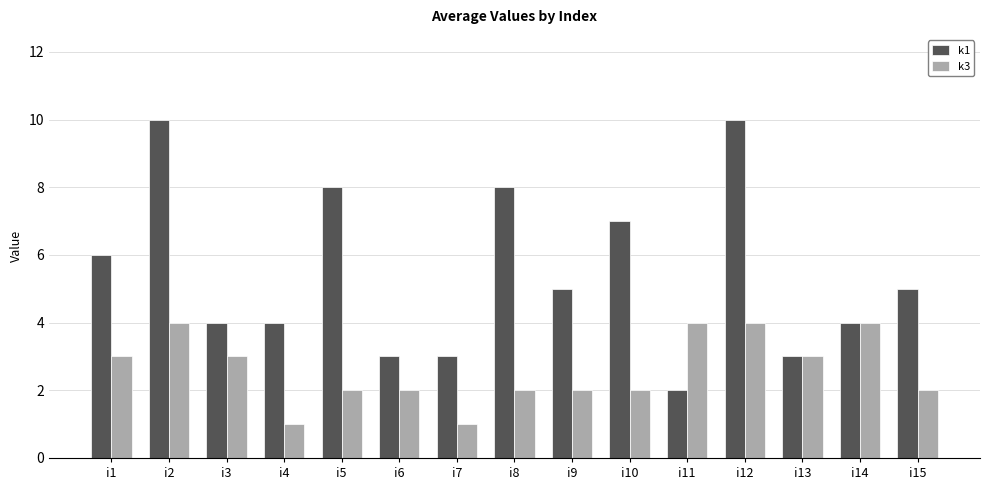

Which series has the largest total across all categories?

k1